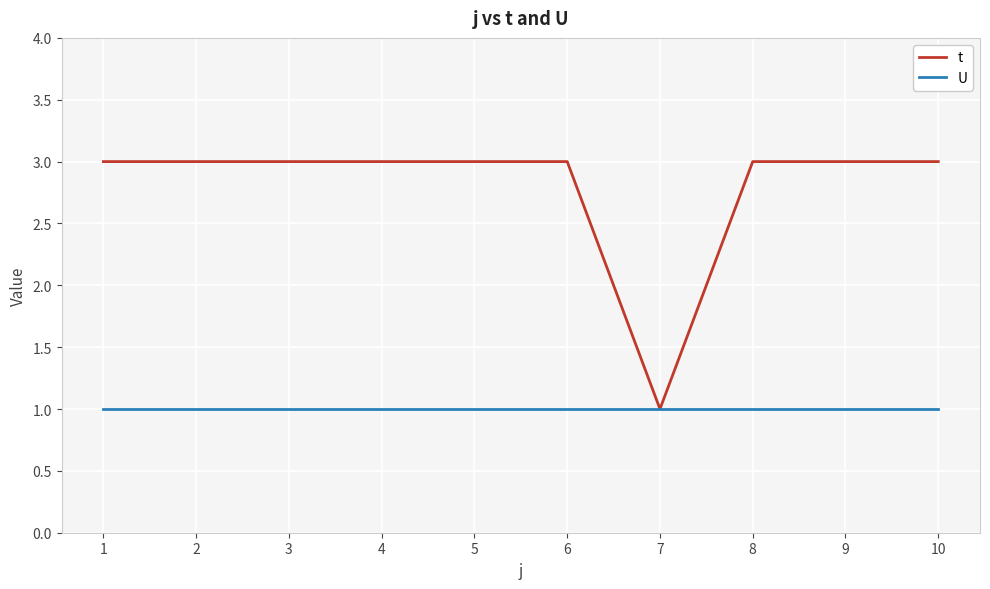

What value does the t series have at 4?

3